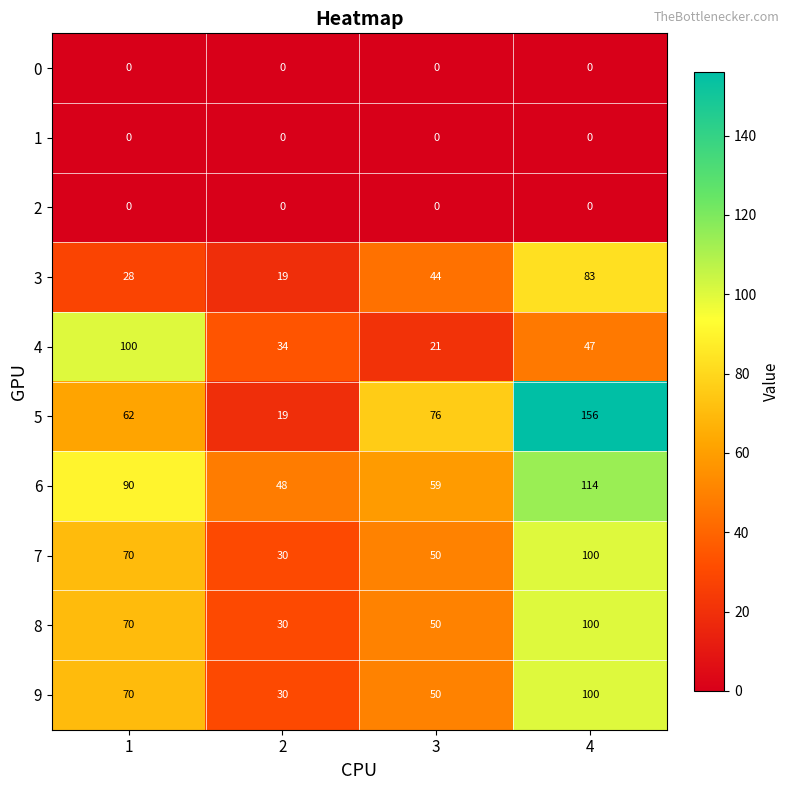

How many distinct data groups are displayed?

10